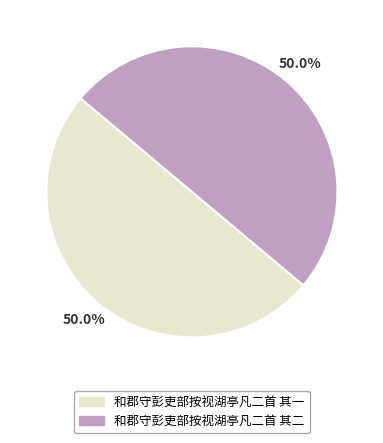

How many segments does this pie chart have?

2